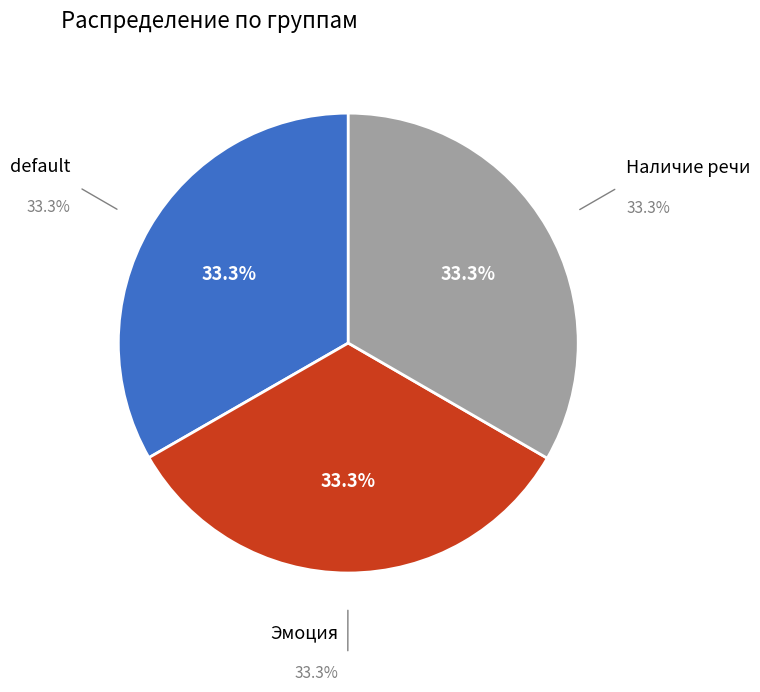

Is there a majority slice in this chart?

No